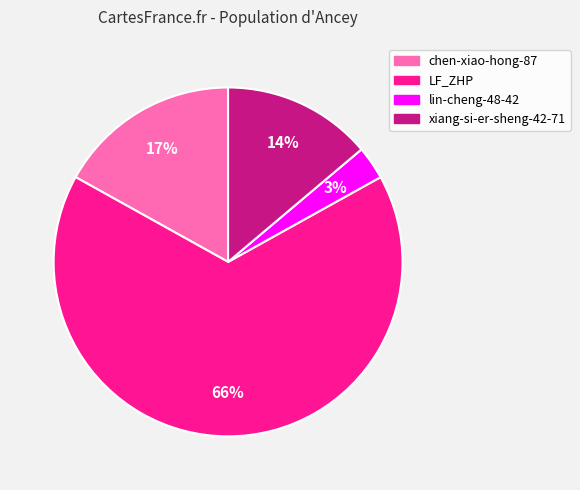

Is it true that LF_ZHP is 73% of the pie?

False